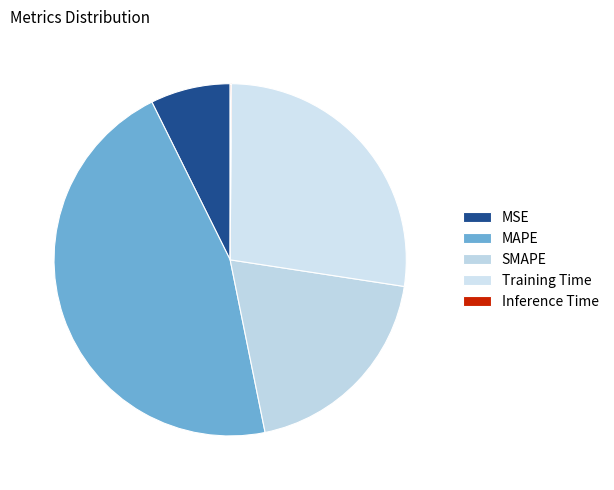

Count the number of slices in the pie.

5